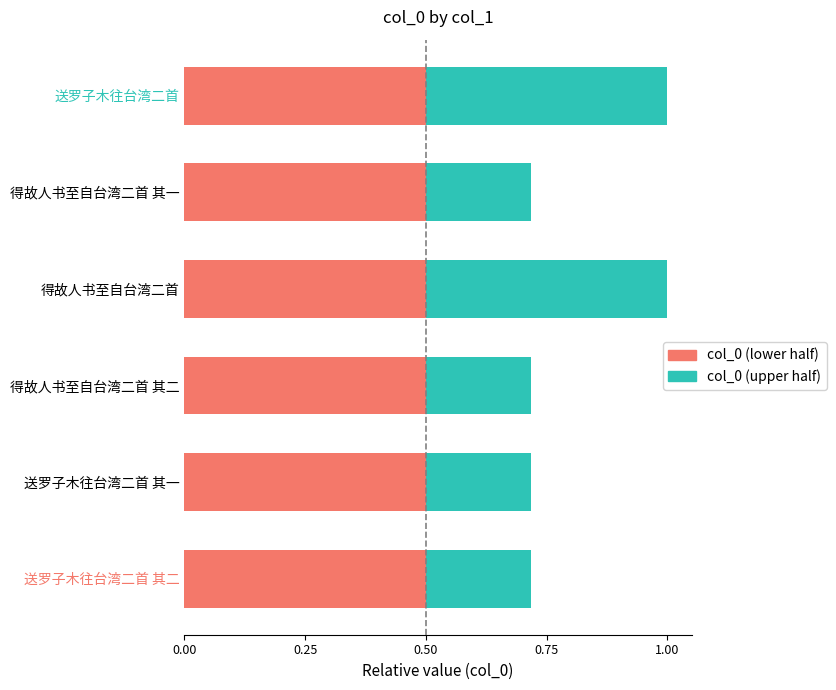

What is the total value across all series at 得故人书至自台湾二首 其一?

0.7